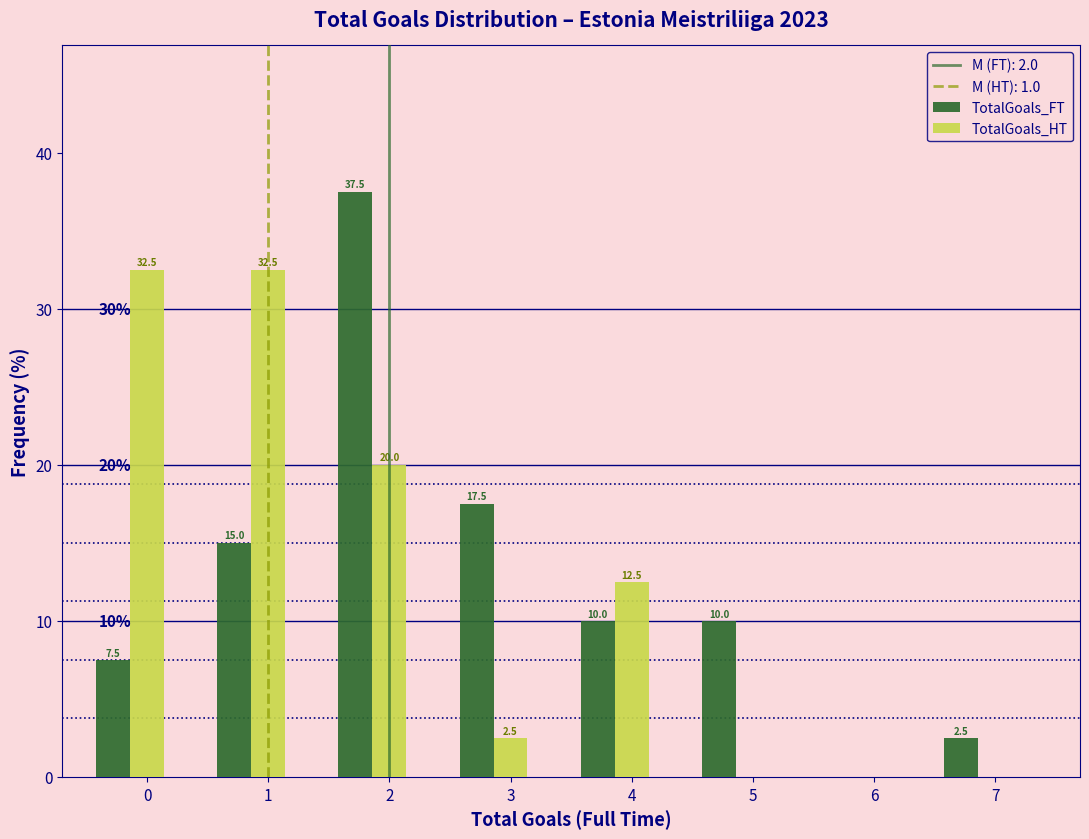

Where is TotalGoals_HT nearest to the value 16?

4